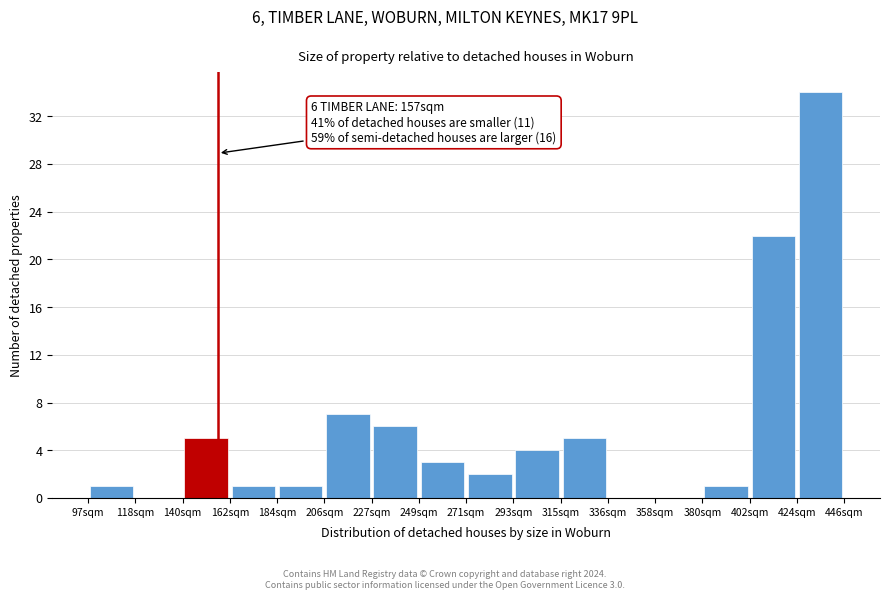

Over which range of the x-axis is the bar tallest?

425 to 445